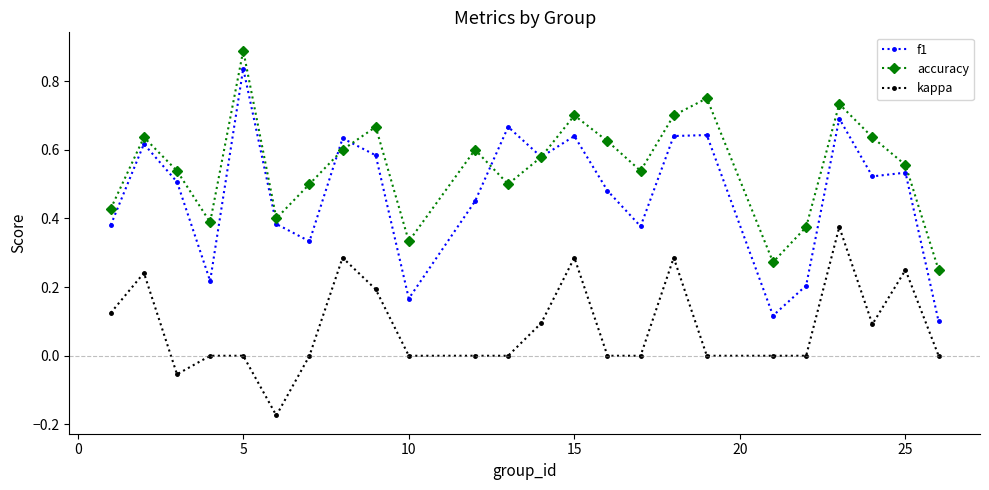

How many accuracy values are between 0 and 1?

24